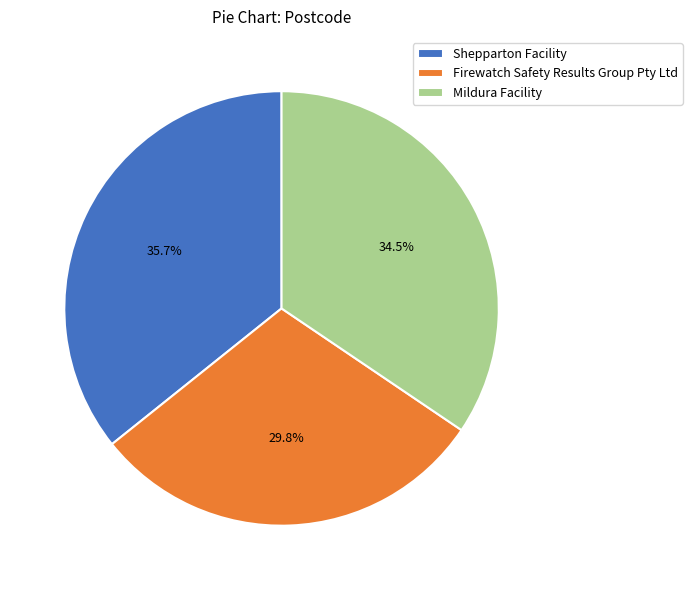

Is there a majority slice in this chart?

No